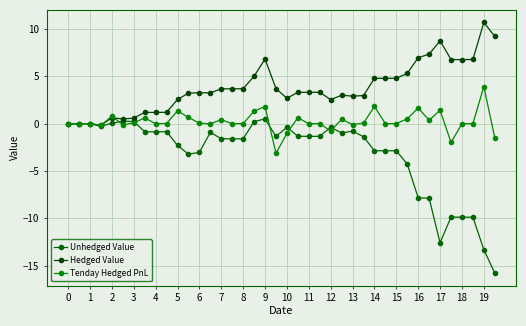

Which label corresponds to the largest value in the chart?

19